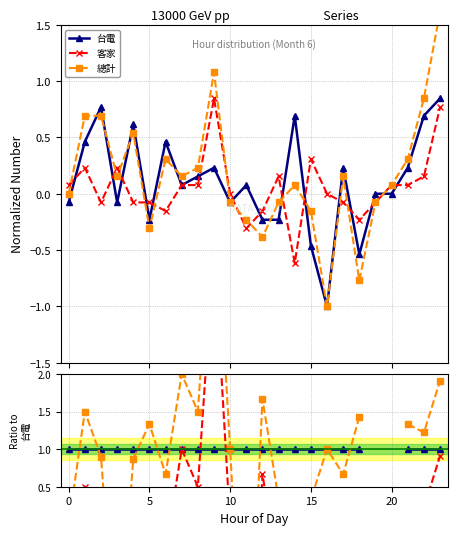

Is this an area chart (filled region under the line)?

No